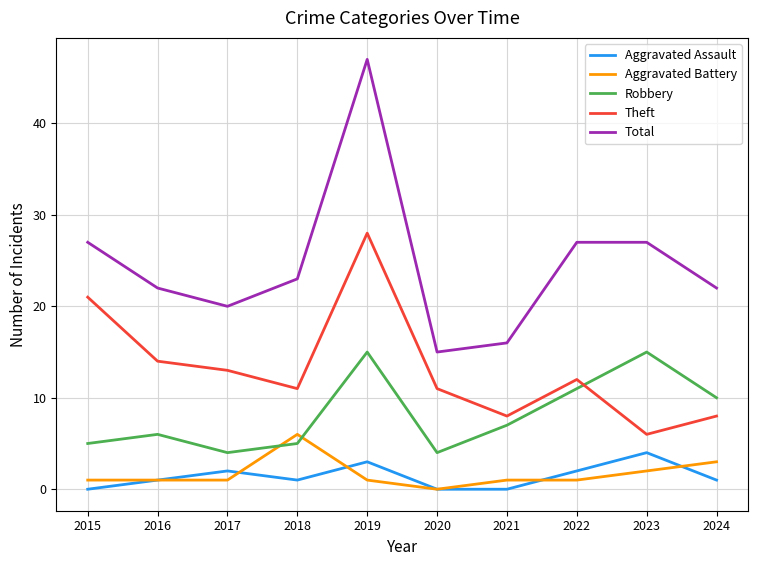

True or false: Robbery has a value of 15 at 2024.

False